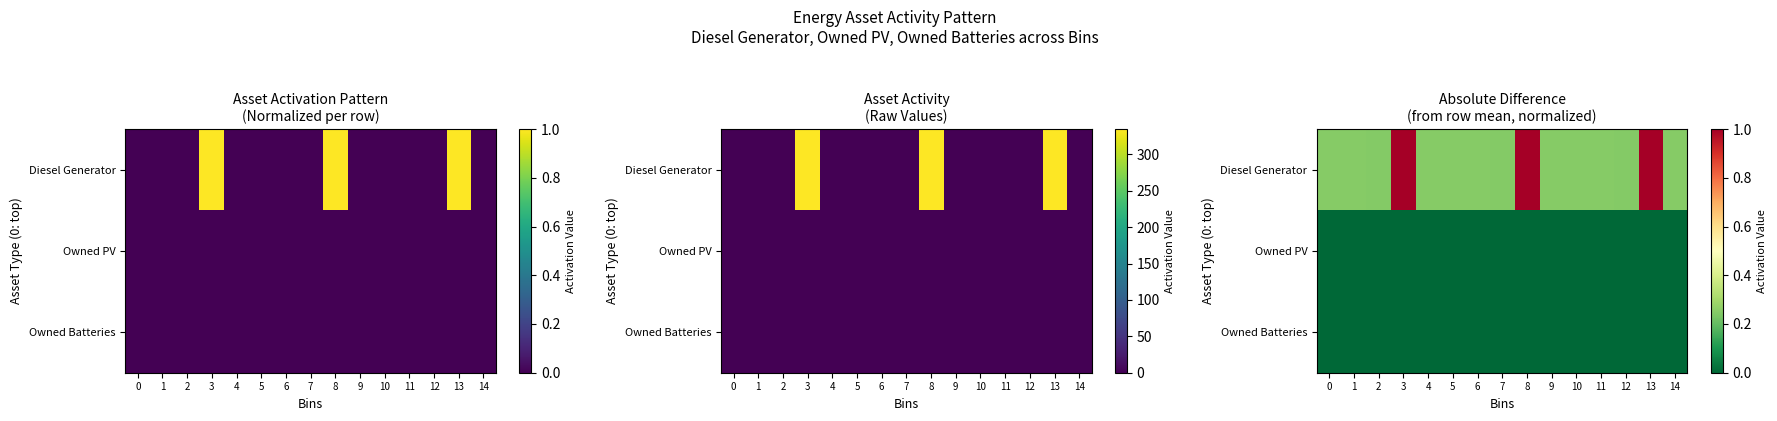

Which series has the largest total across all categories?

Diesel Generator